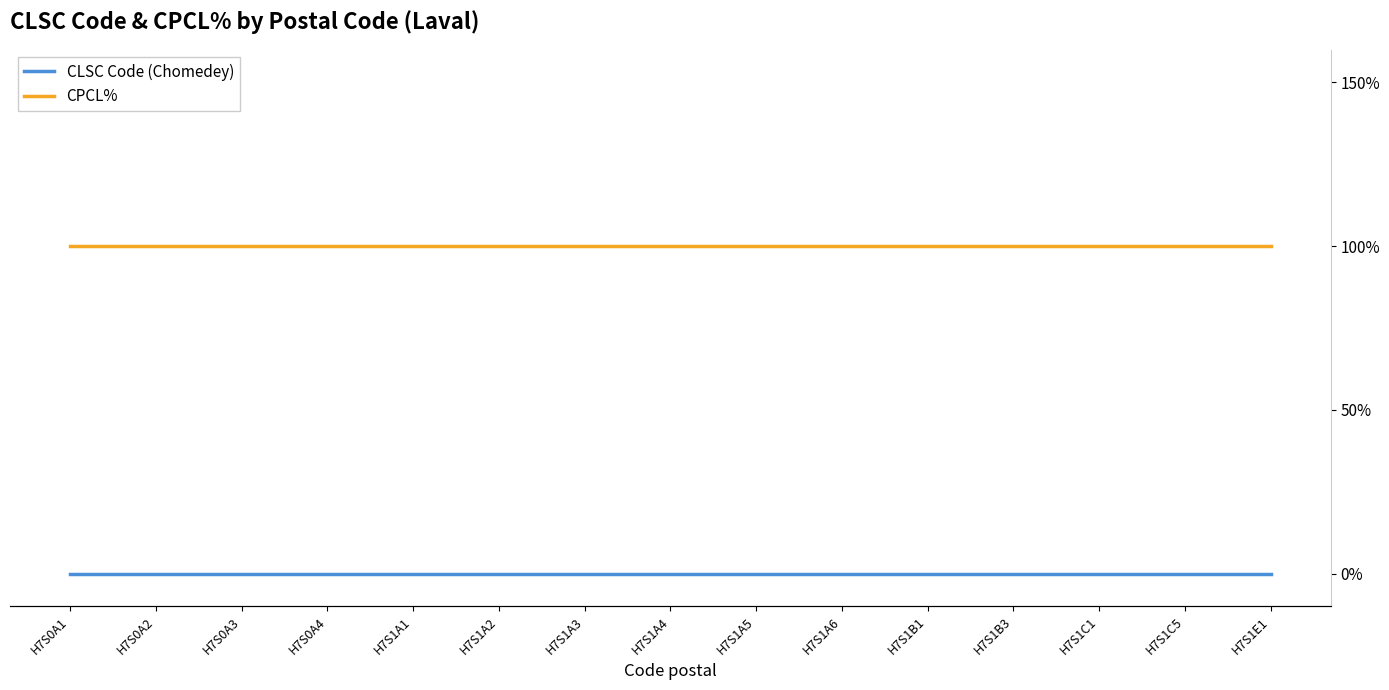

What are all the series names shown in the legend?

CLSC Code (Chomedey), CPCL%